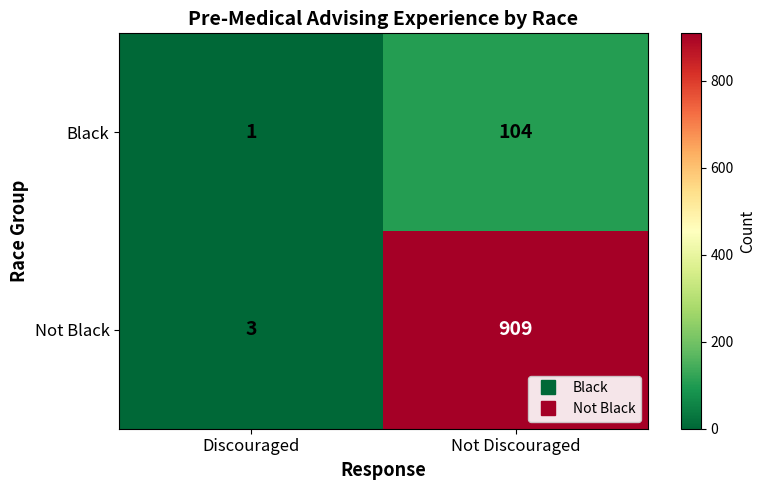

How many categories are shown in the chart?

2